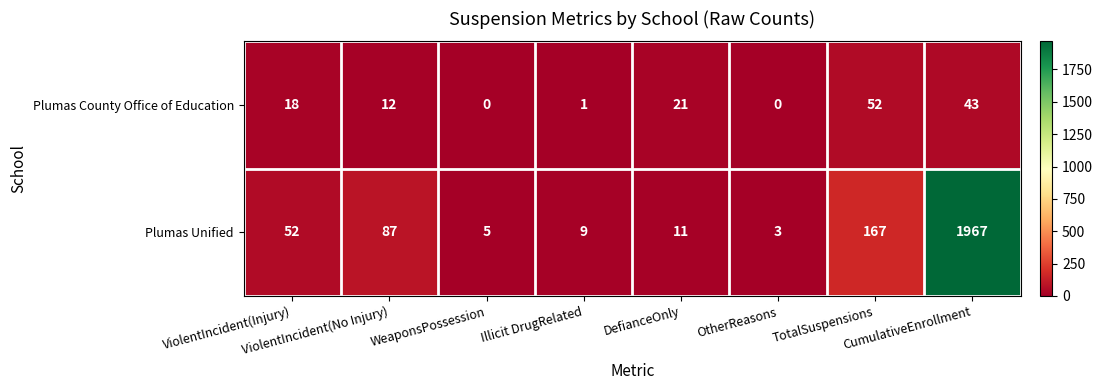

What is the highest value of the Plumas Unified series?

1967